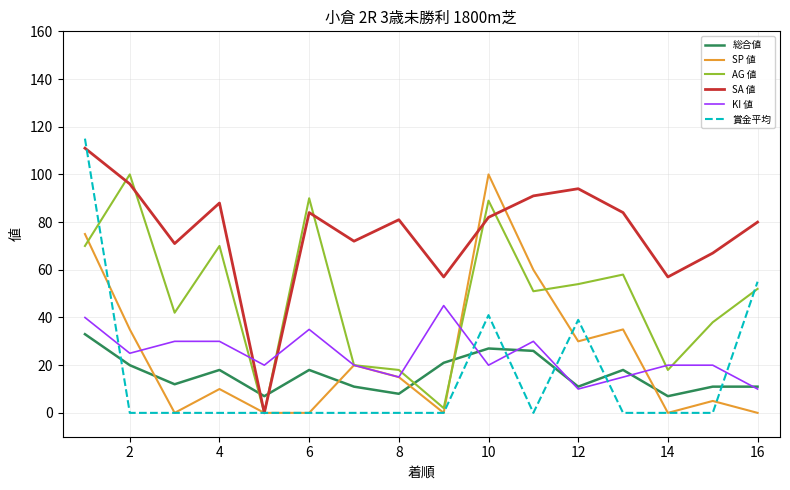

Which series has the widest spread of values?

賞金平均